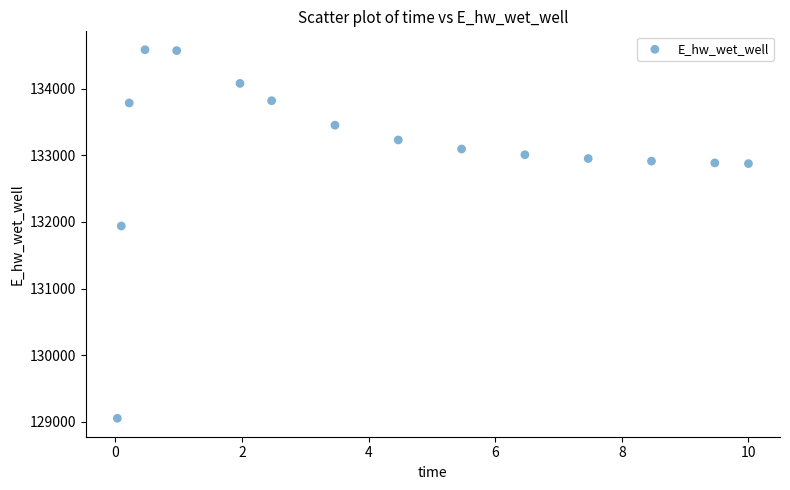

What is the range of Y values (max minus min)?

5530.3